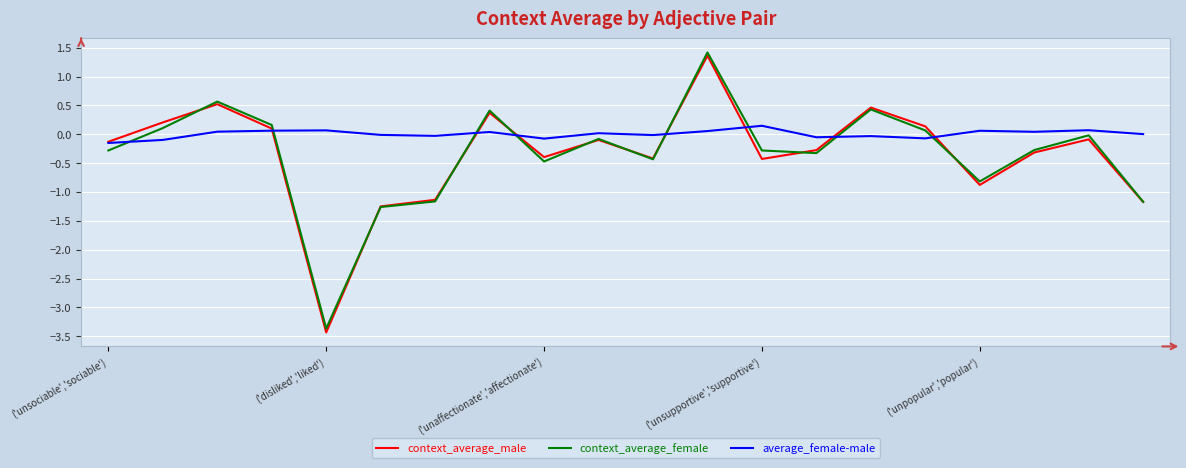

Which series has the largest range (max minus min)?

context_average_male